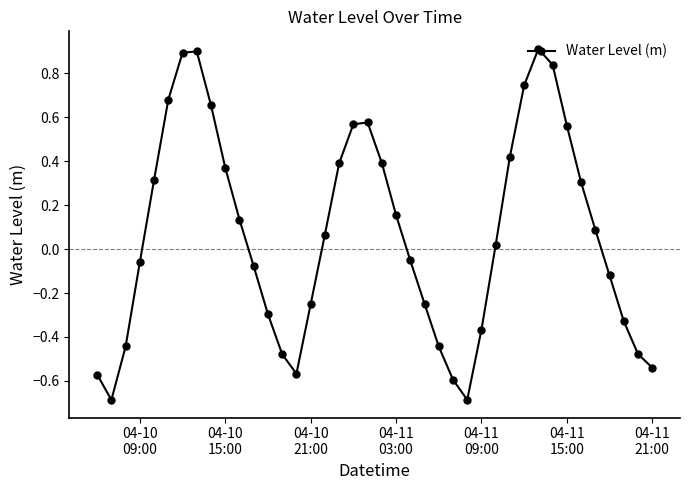

What is the difference between the maximum and second lowest values?

1.6